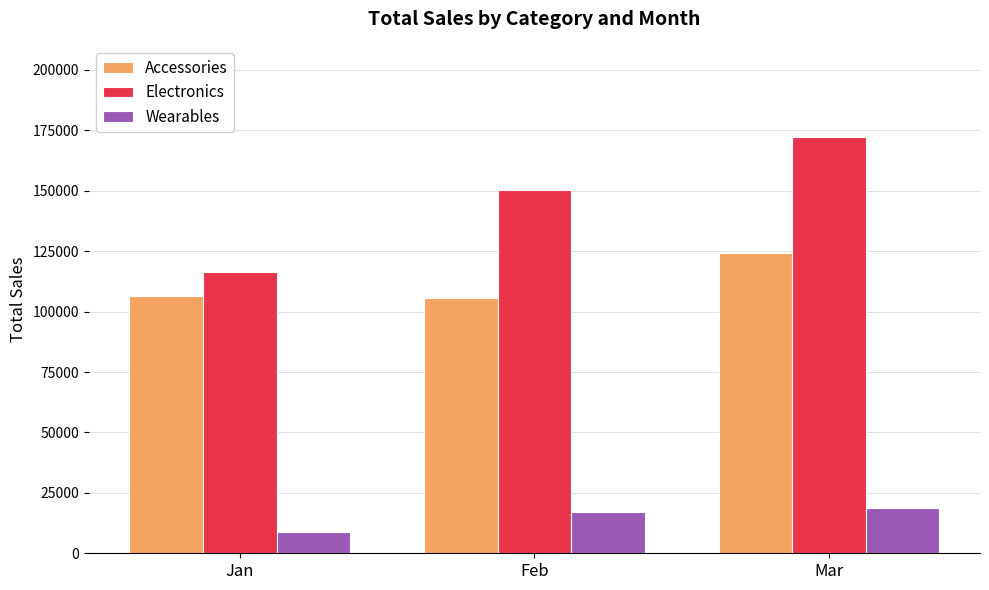

Rank the series at Jan from highest to lowest value.

Electronics, Accessories, Wearables